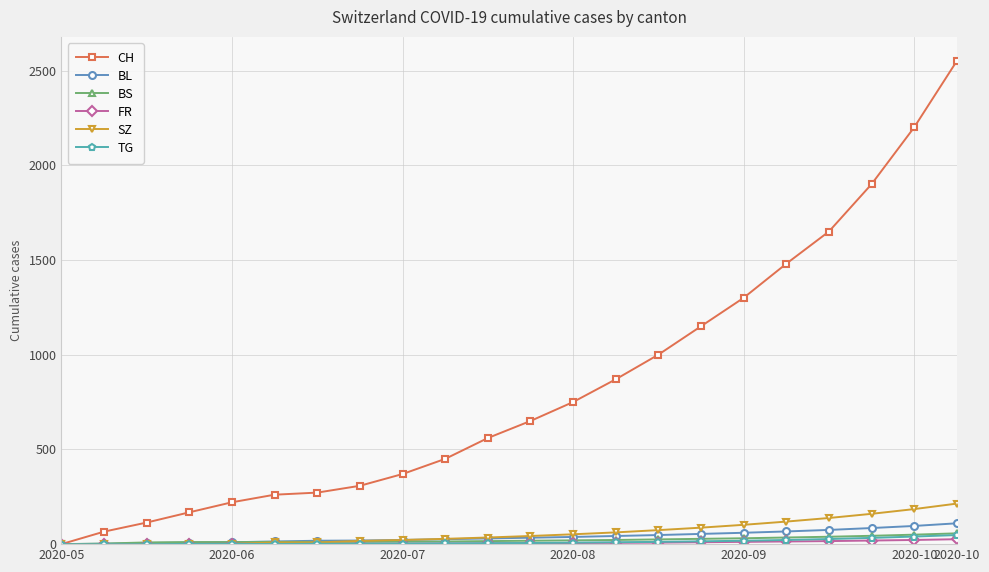

What is the average value of the SZ series?

62